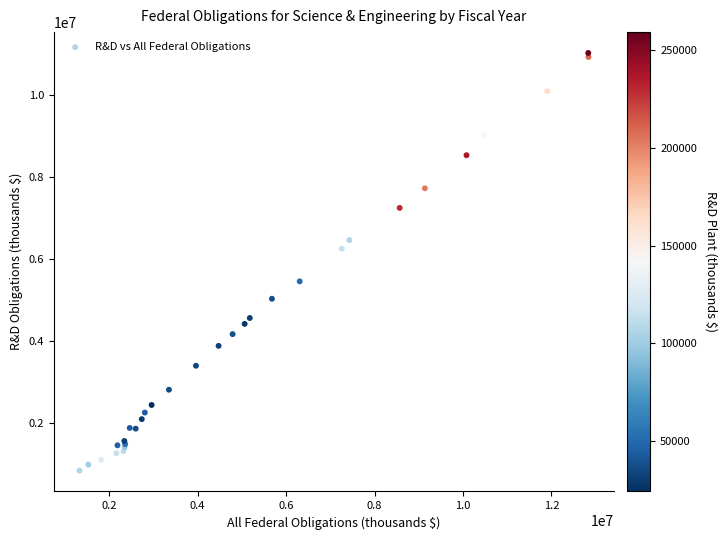

What Y value in the scatter plot is closest to 5926670?

6246036